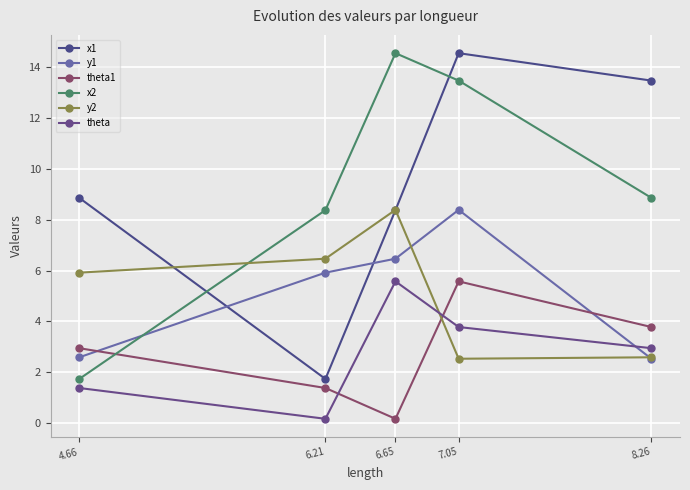

How many intersections are there between theta1 and x2?

1